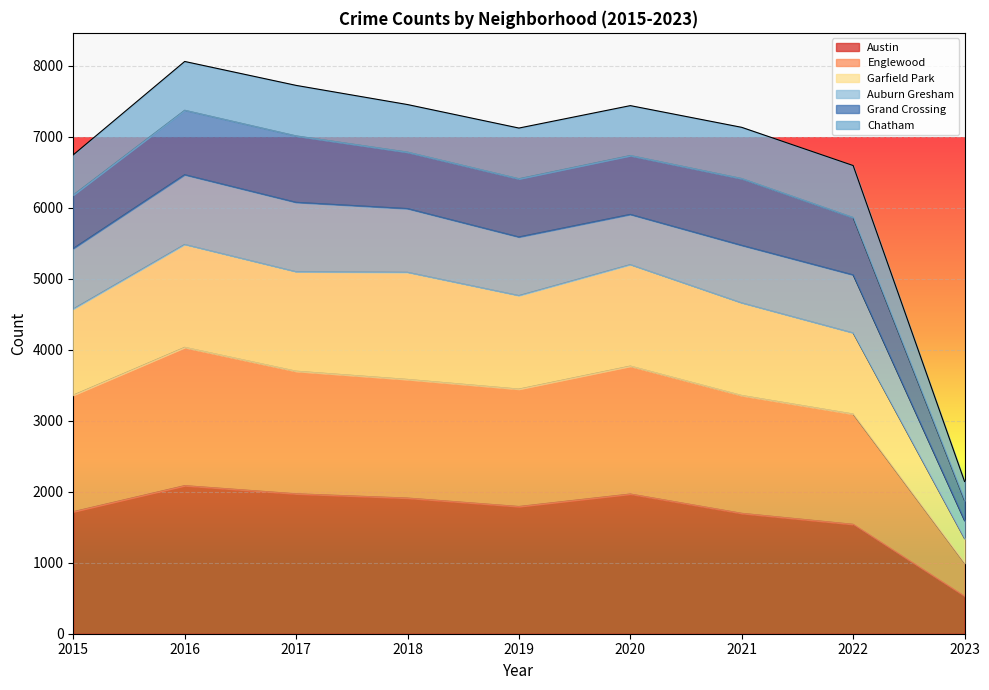

Does the chart display data point markers on the line(s)?

No